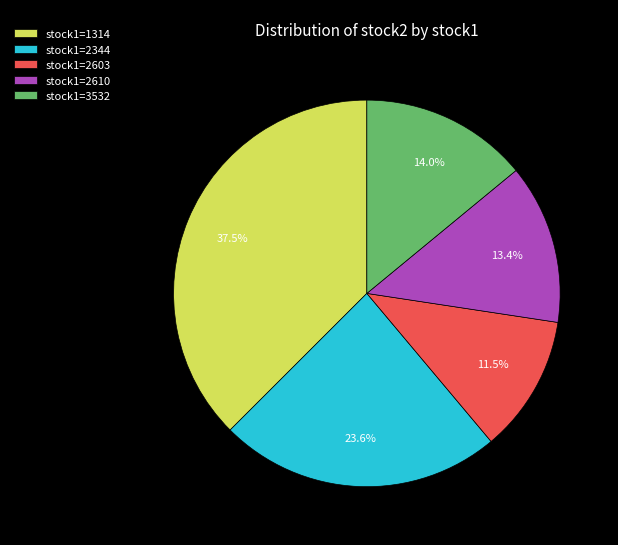

What is the total percentage of stock1=2344 and stock1=2603?

35.1%